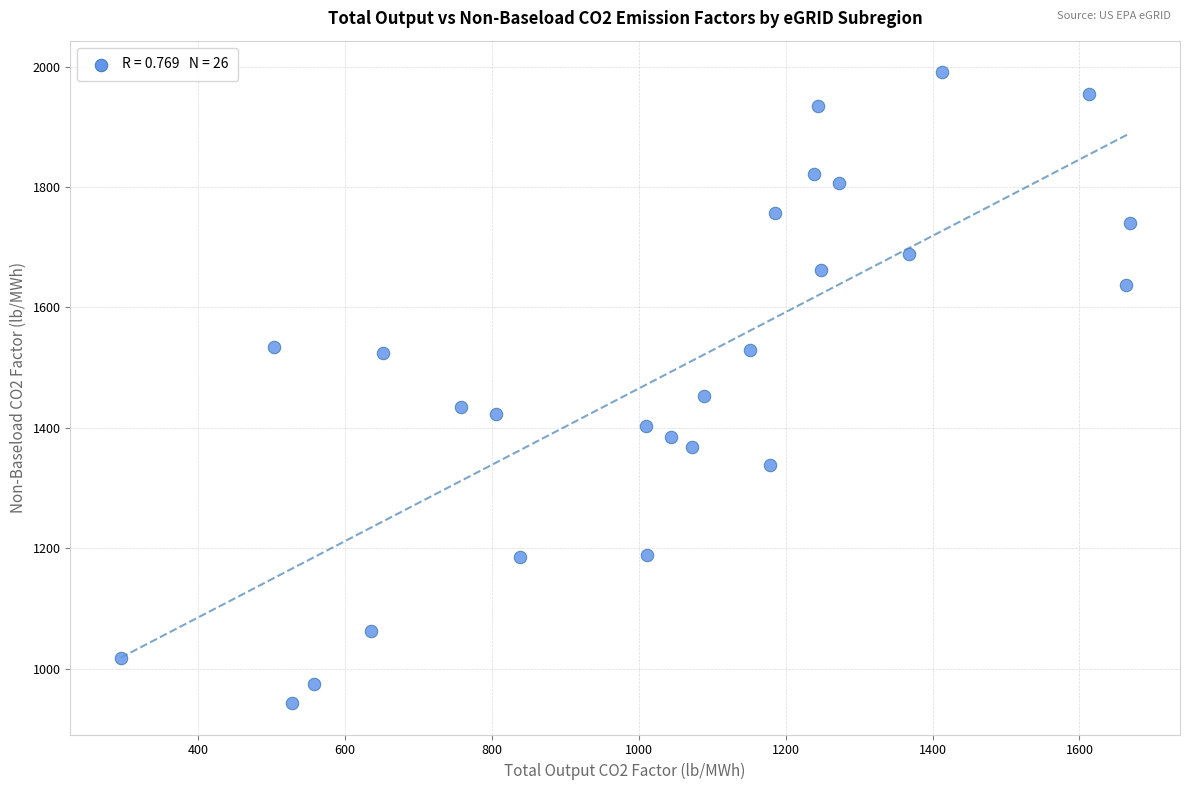

What Y value in the scatter plot is closest to 1466?

1453.5